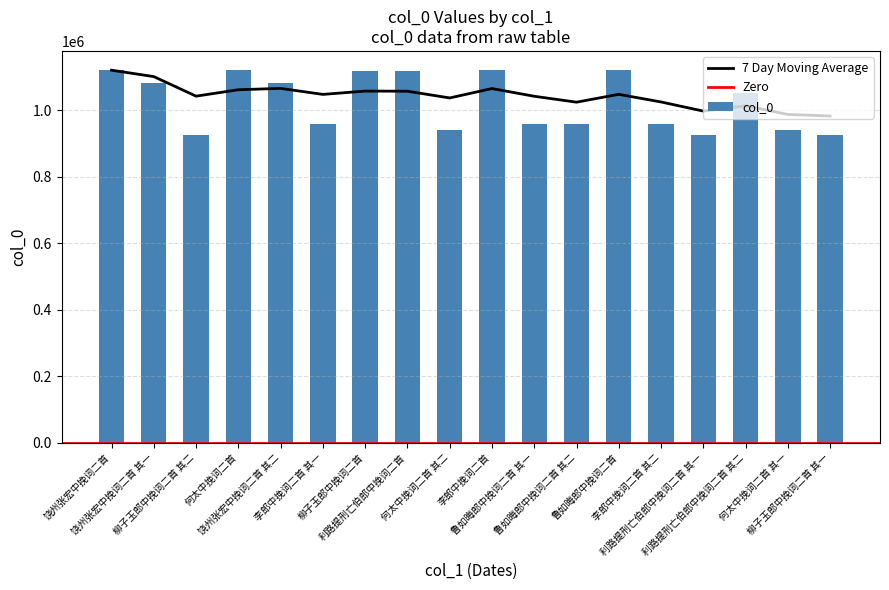

Are the bars grouped side by side (vs. stacked)?

No